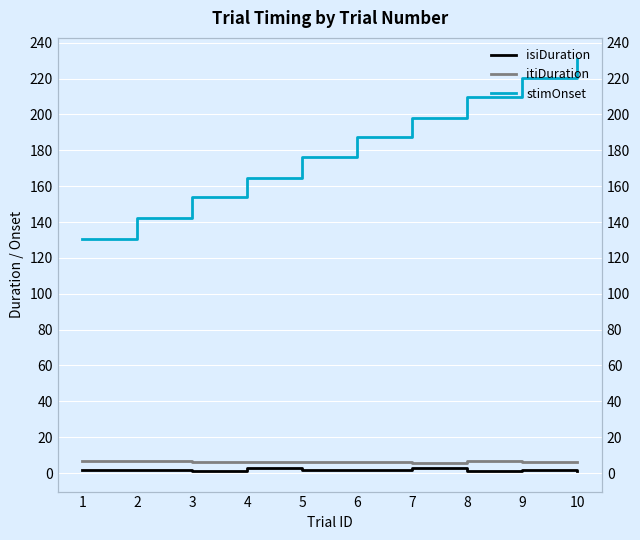

Which series changed the most between 4 and 5?

stimOnset